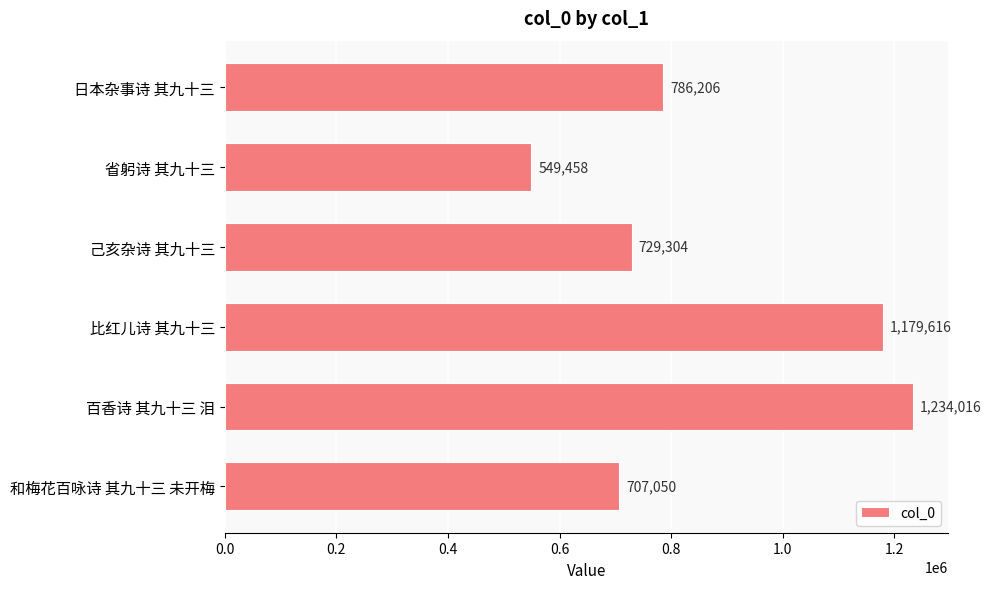

Reading top to bottom, what are all the values shown in this chart?

日本杂事诗 其九十三=786206	省躬诗 其九十三=549458	己亥杂诗 其九十三=729304	比红儿诗 其九十三=1179616	百香诗 其九十三 泪=1234016	和梅花百咏诗 其九十三 未开梅=707050